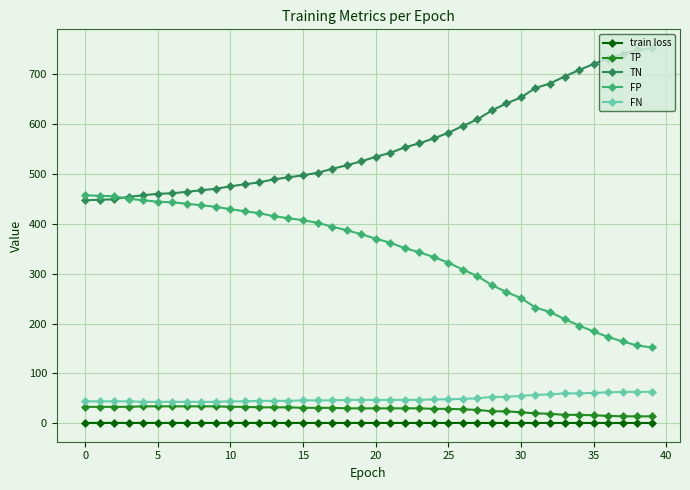

True or false: TP and FP intersect in this chart.

False